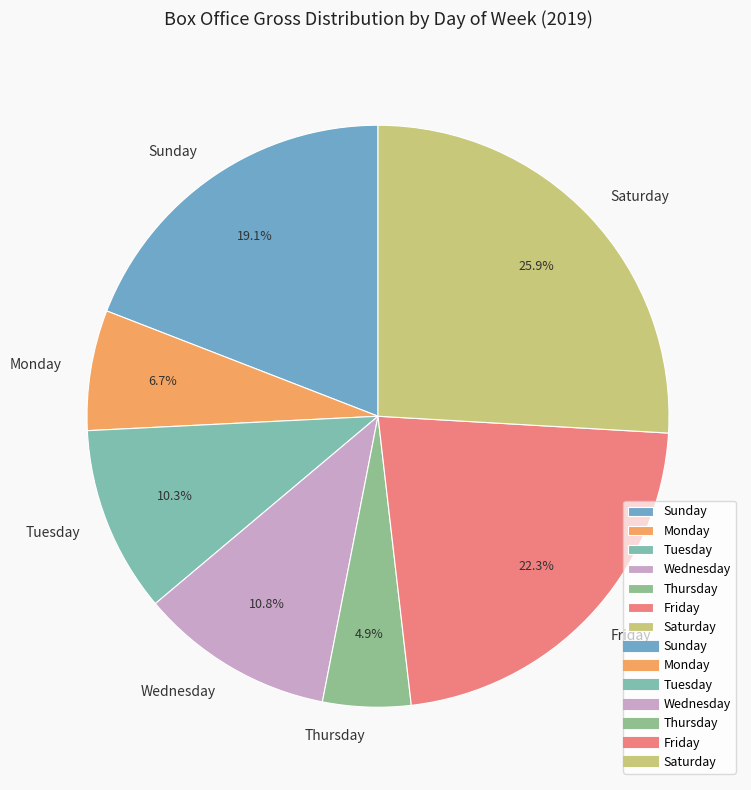

What is the total percentage of Saturday and Wednesday?

36.7%